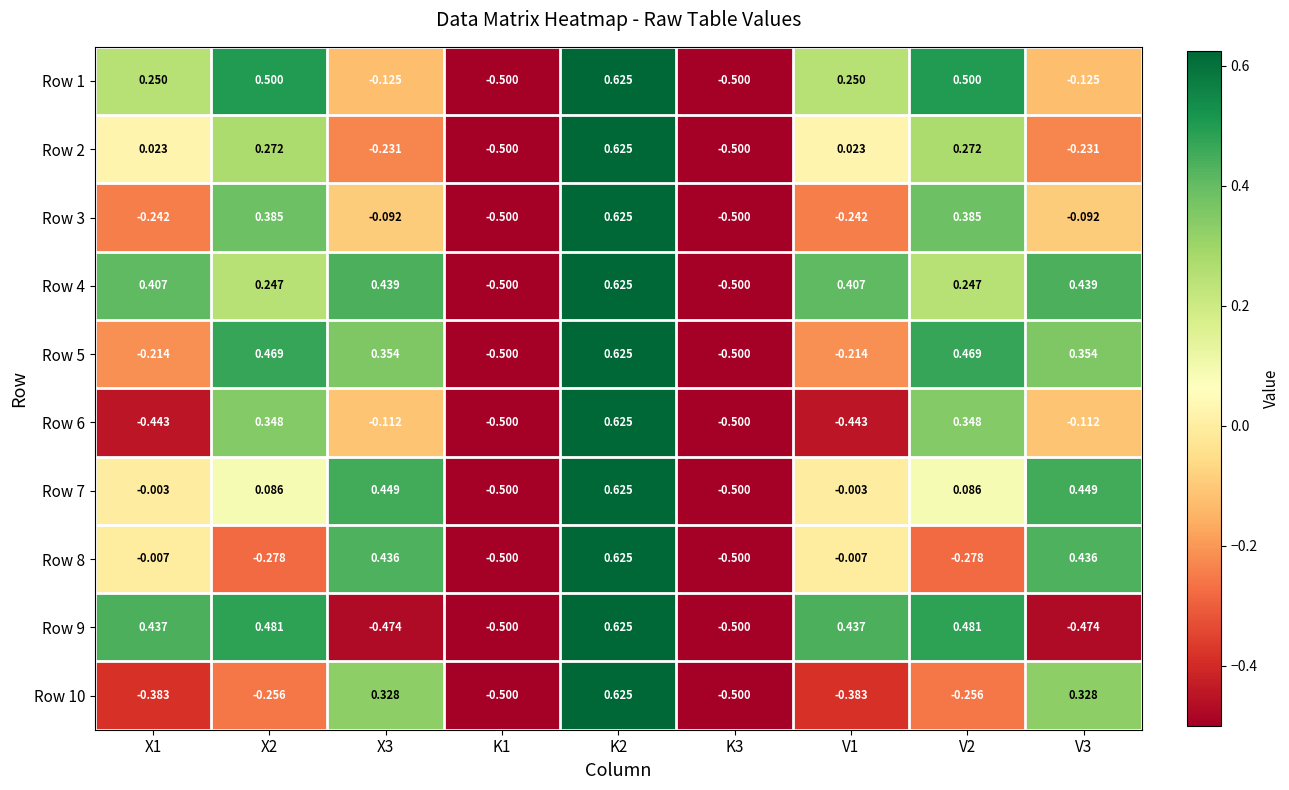

Is the value of Row 2 at X1 greater than the value of Row 10 at V1?

Yes